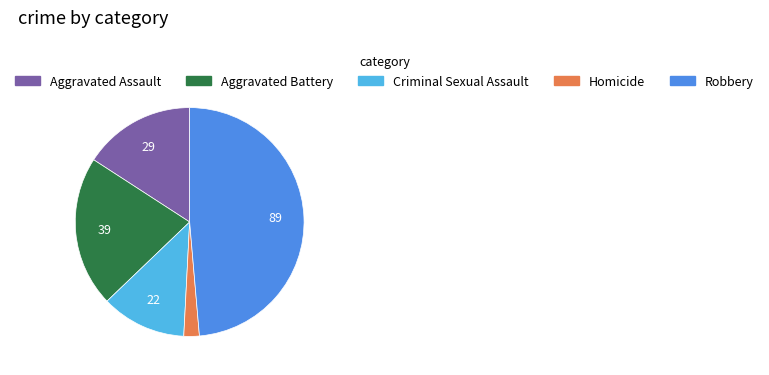

Is Robbery the majority of the pie?

No